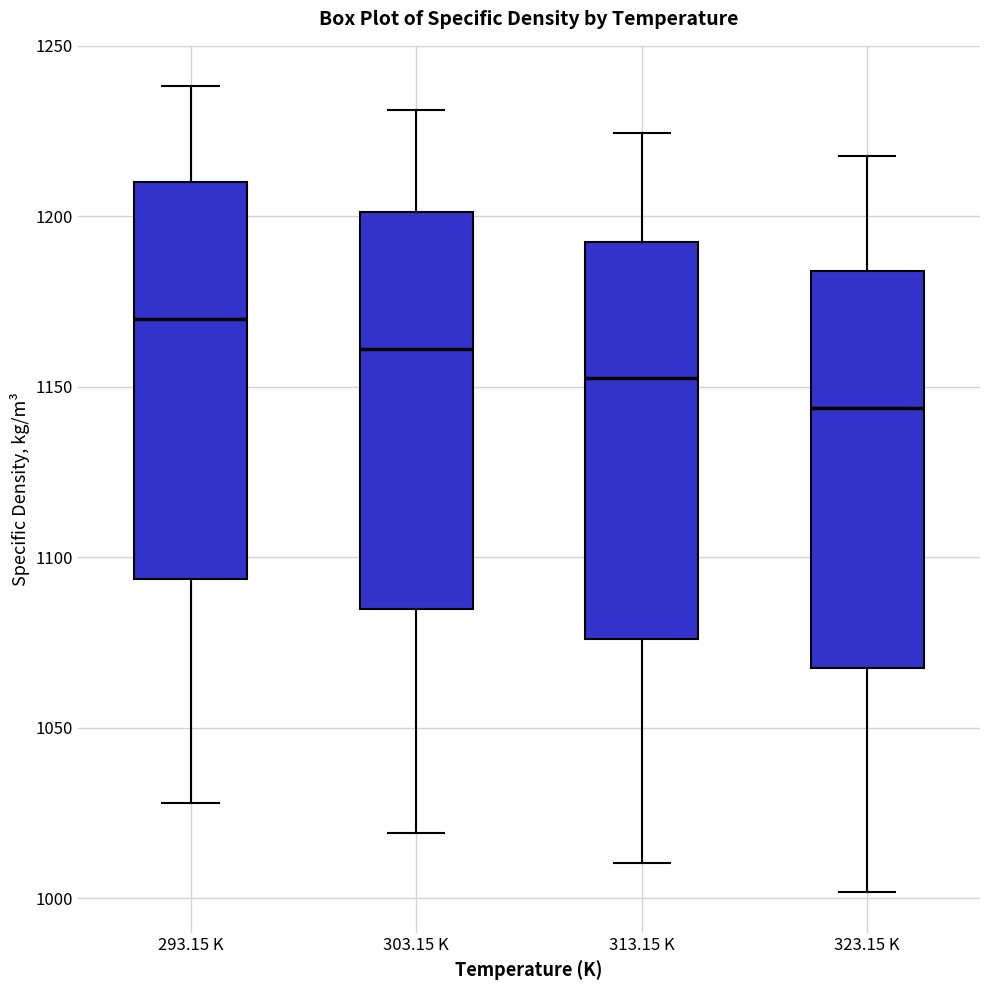

Which box has the highest median line?

293.15 K